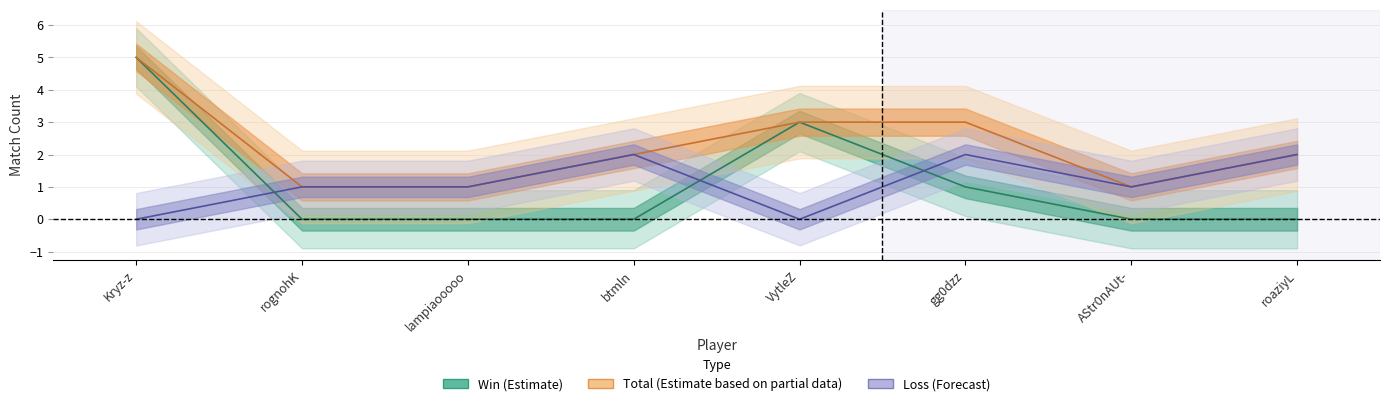

The Win series shows 0 at rognohK. True or false?

True